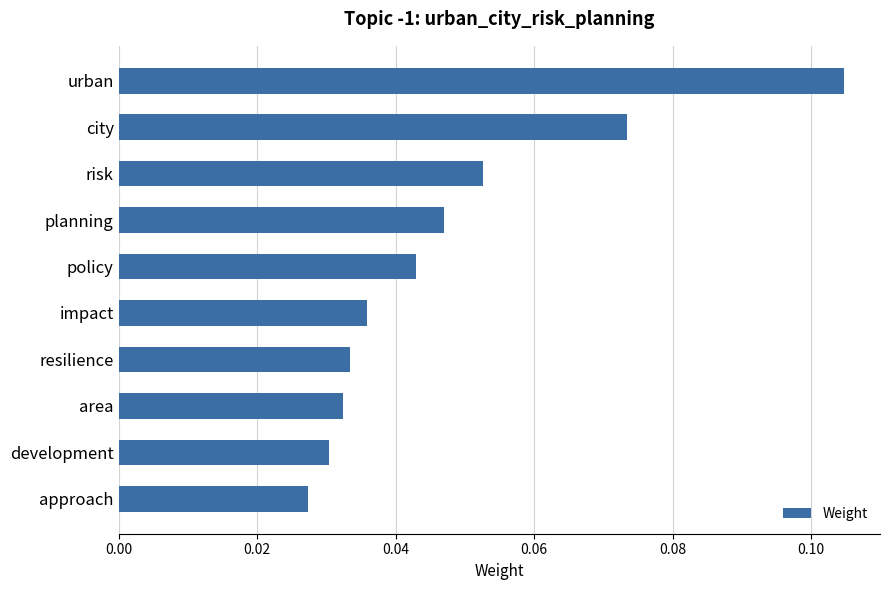

What is the sum of all values?

0.5